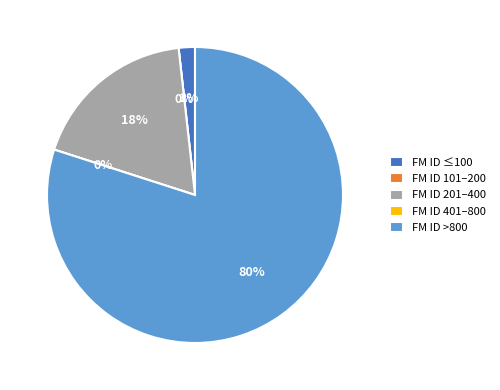

Is it true that E54 is 6% of the pie?

False